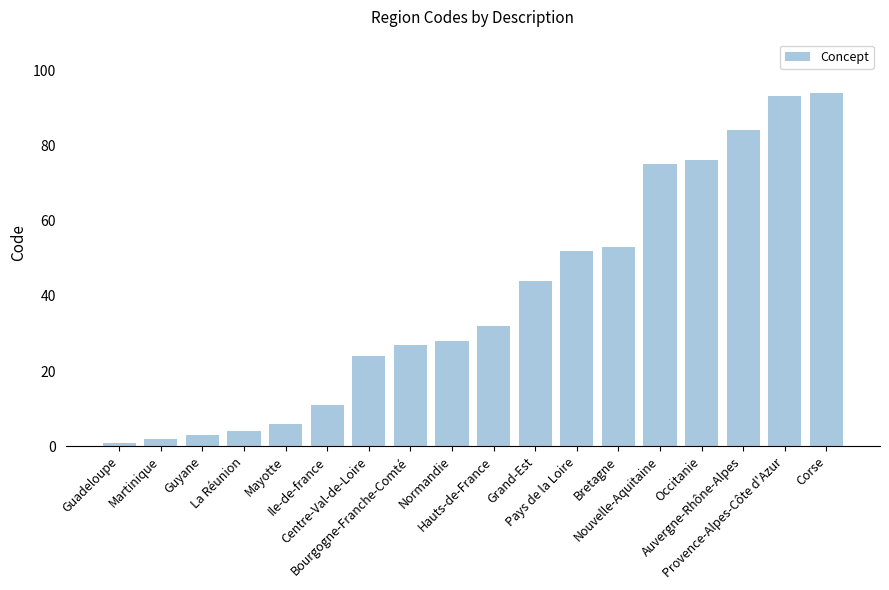

Between Guadeloupe and Bourgogne-Franche-Comté, which is larger?

Bourgogne-Franche-Comté